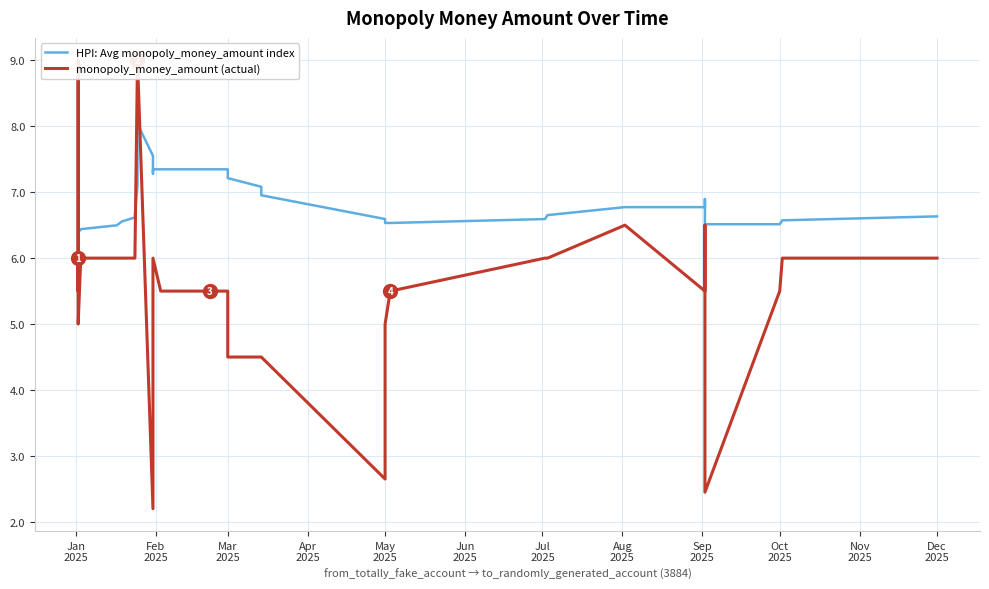

List the series in order of their peak value, lowest first.

HPI: Avg monopoly_money_amount index, monopoly_money_amount (actual)